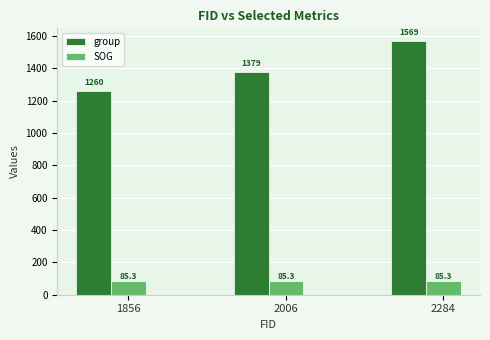

Which label corresponds to the largest value in the chart?

2284